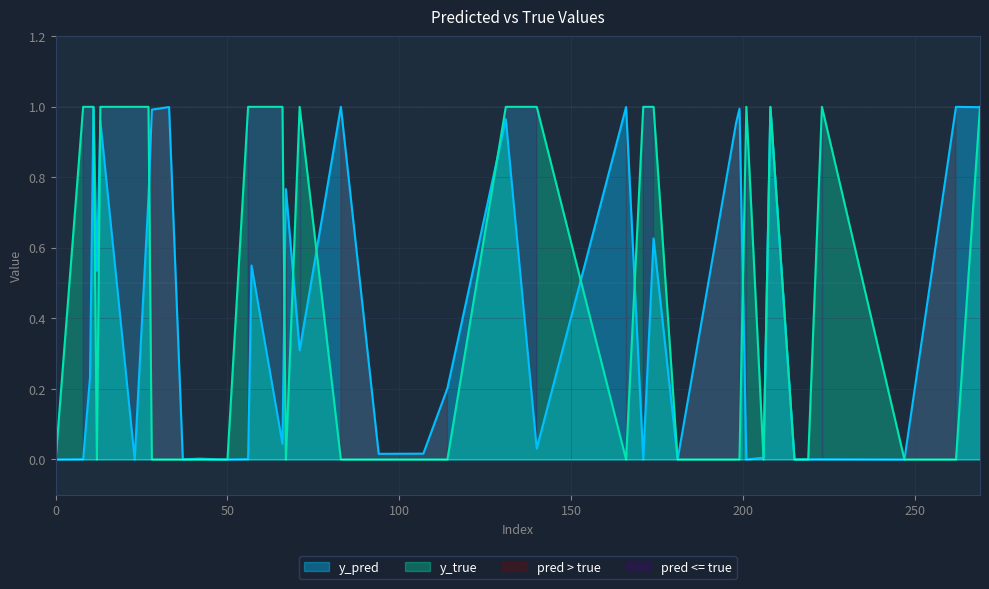

Count the number of data series in this chart.

2